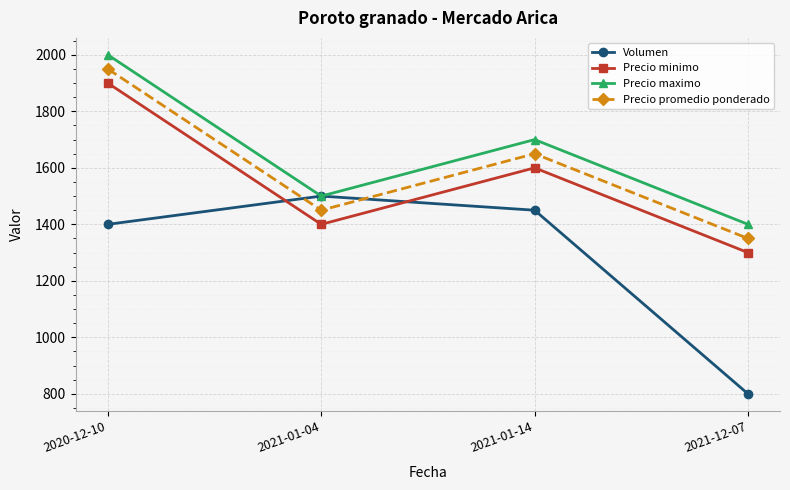

Reading left to right, what are all the values shown in this chart?

Volumen: 1400	1500	1450	800
Precio minimo: 1900	1400	1600	1300
Precio maximo: 2000	1500	1700	1400
Precio promedio ponderado: 1950	1450	1650	1350